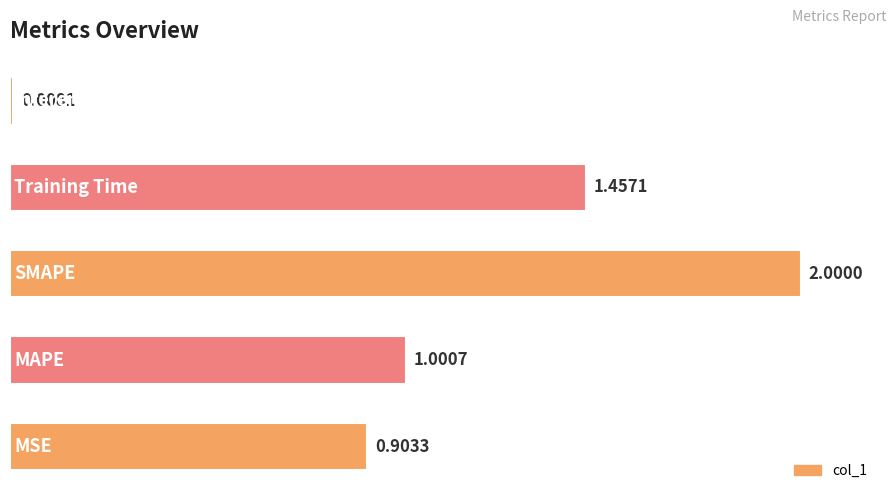

What is the difference between the maximum and second lowest values?

1.1